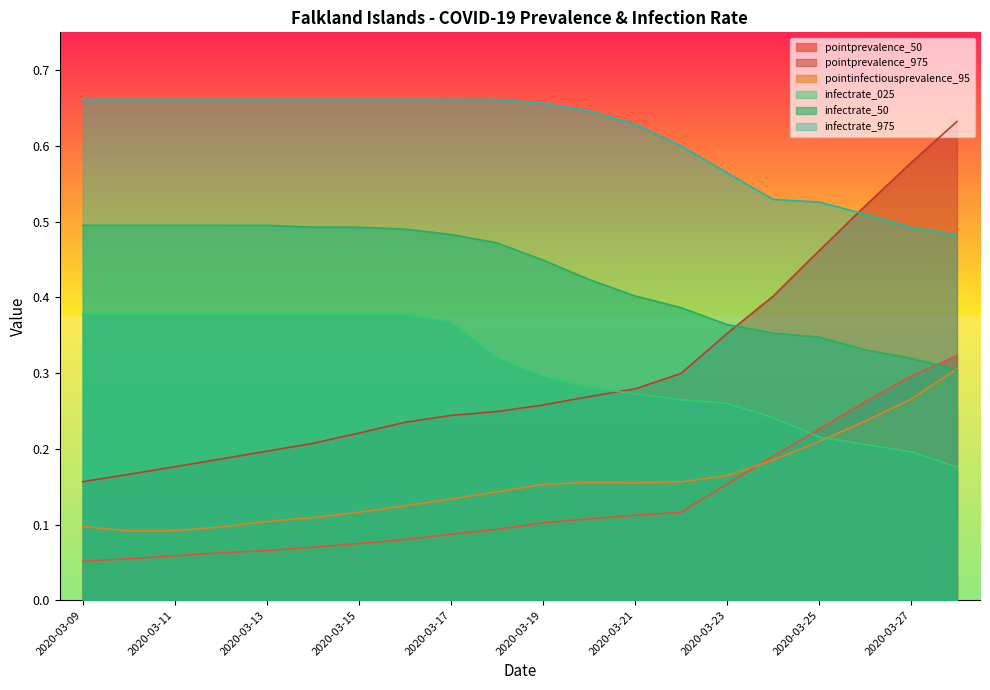

Rank the categories by pointprevalence_50 value from lowest to highest.

2020-03-09, 2020-03-10, 2020-03-11, 2020-03-12, 2020-03-13, 2020-03-14, 2020-03-15, 2020-03-16, 2020-03-17, 2020-03-18, 2020-03-19, 2020-03-20, 2020-03-21, 2020-03-22, 2020-03-23, 2020-03-24, 2020-03-25, 2020-03-26, 2020-03-27, 2020-03-28